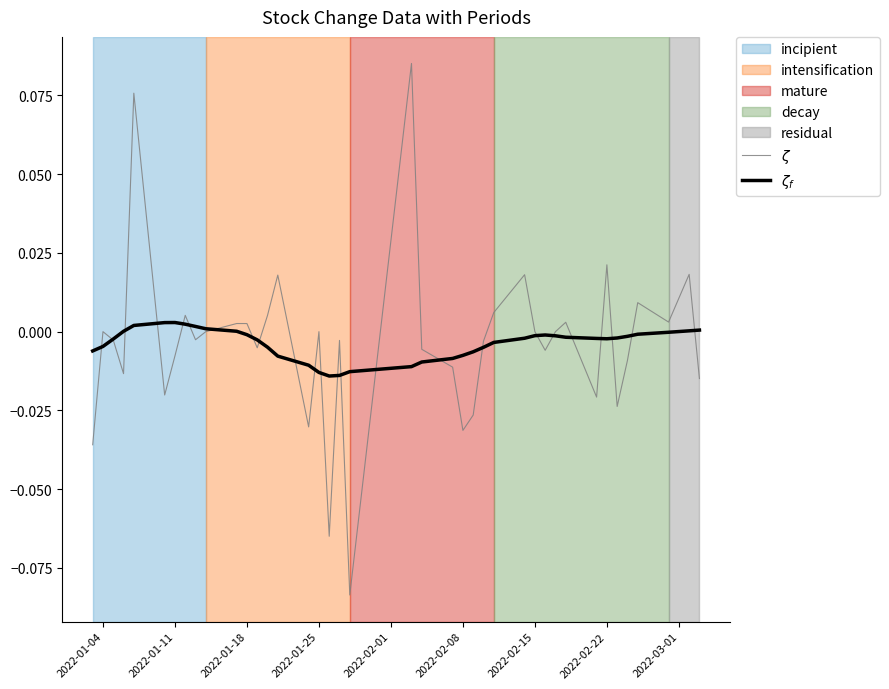

How many lines are shown in the chart?

2